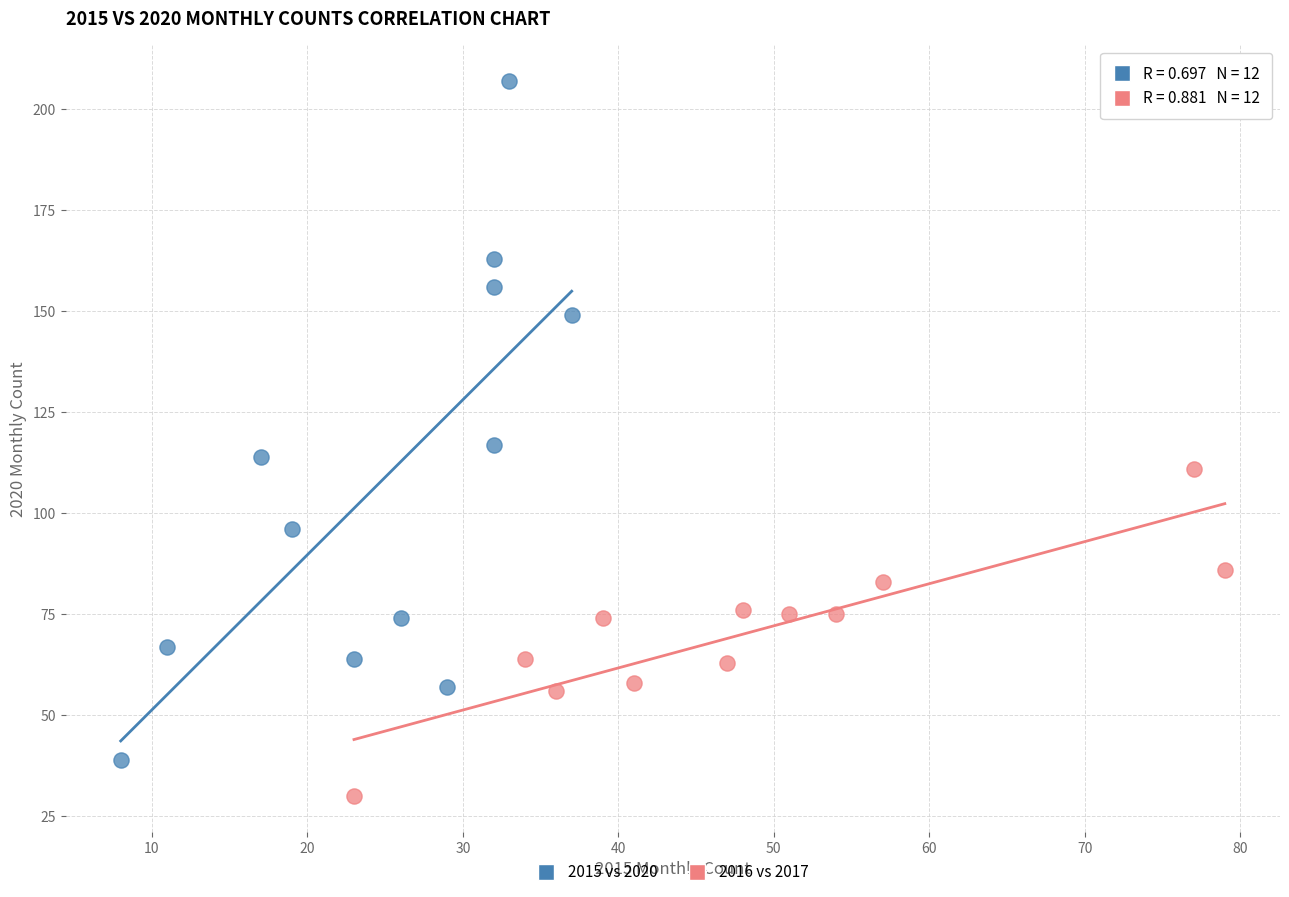

Which series has the largest Y range (max minus min)?

2015 vs 2020